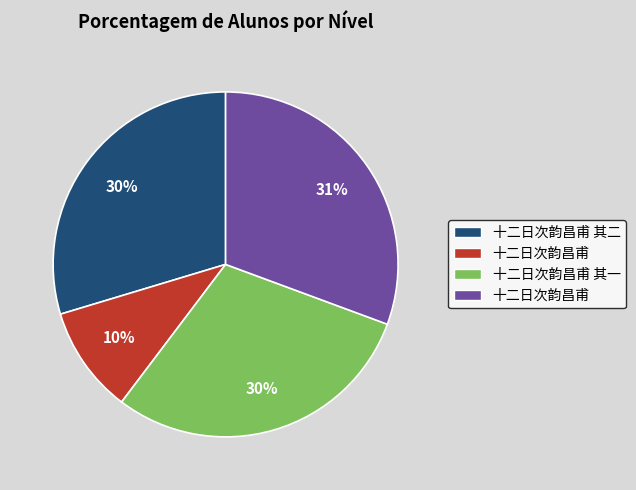

To the nearest percent, what is the difference between the largest and smallest slice percentages?

21%